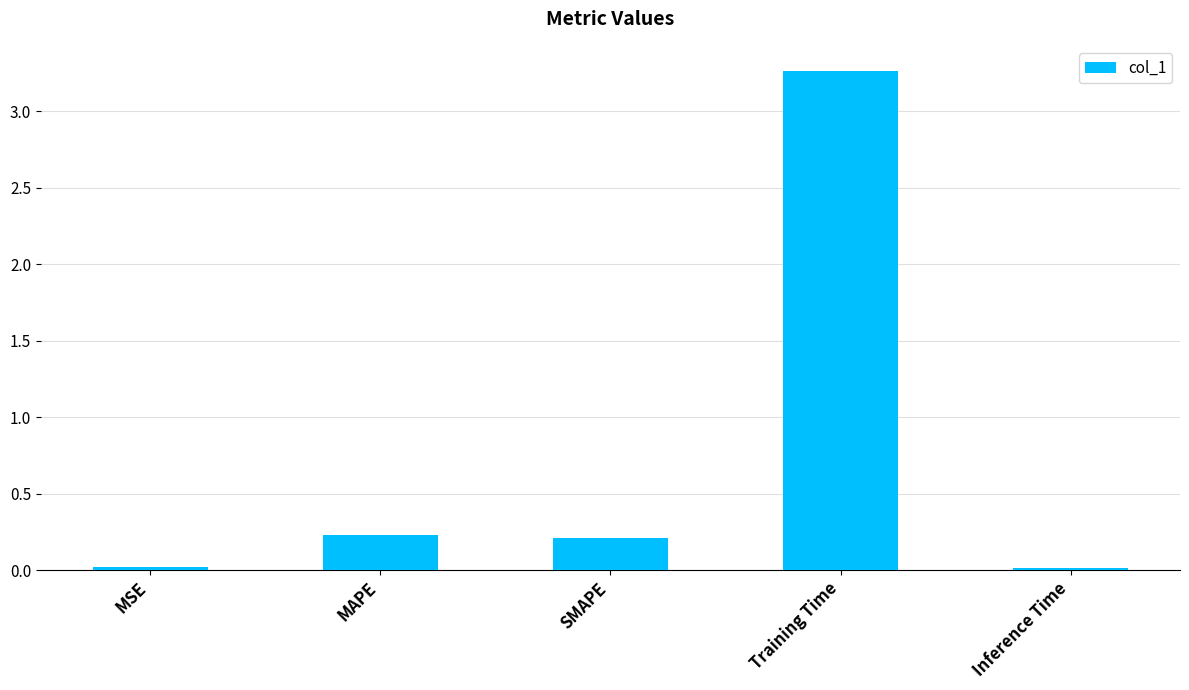

What position from the left is Training Time?

4